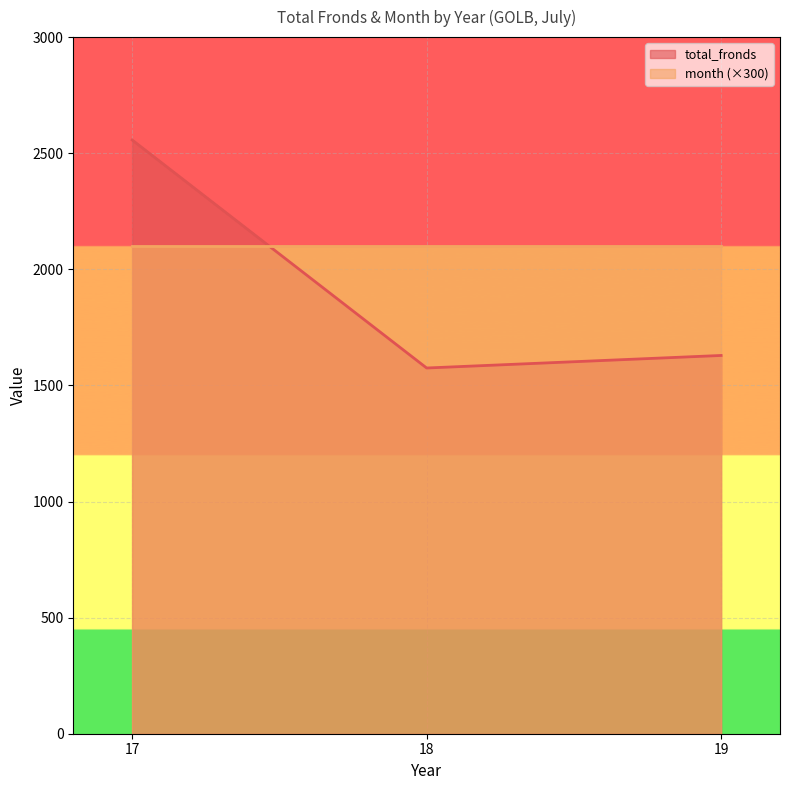

What is the greatest value displayed?

2557